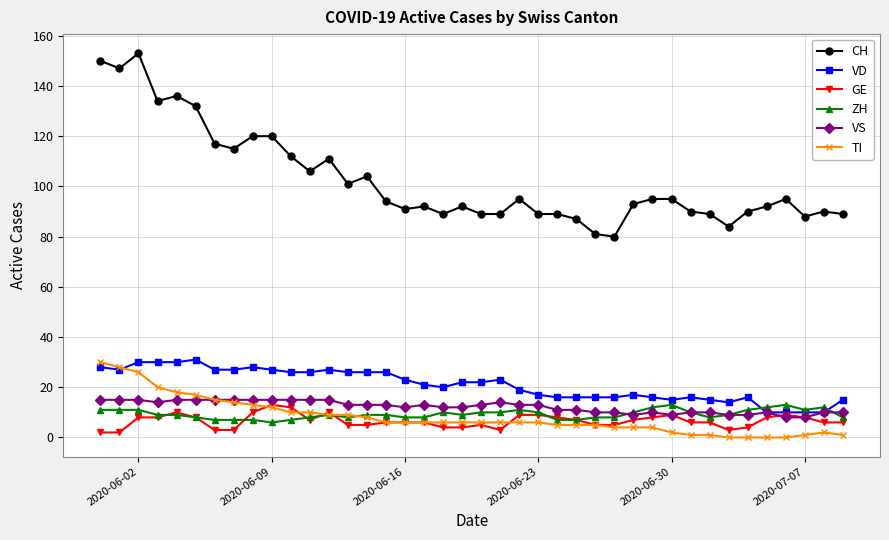

True or false: ZH and CH cross at least once.

False